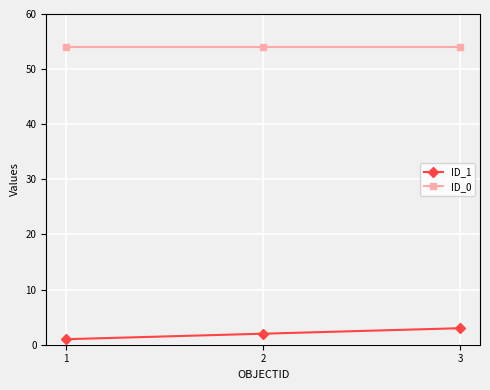

How many data points does each series have?

3